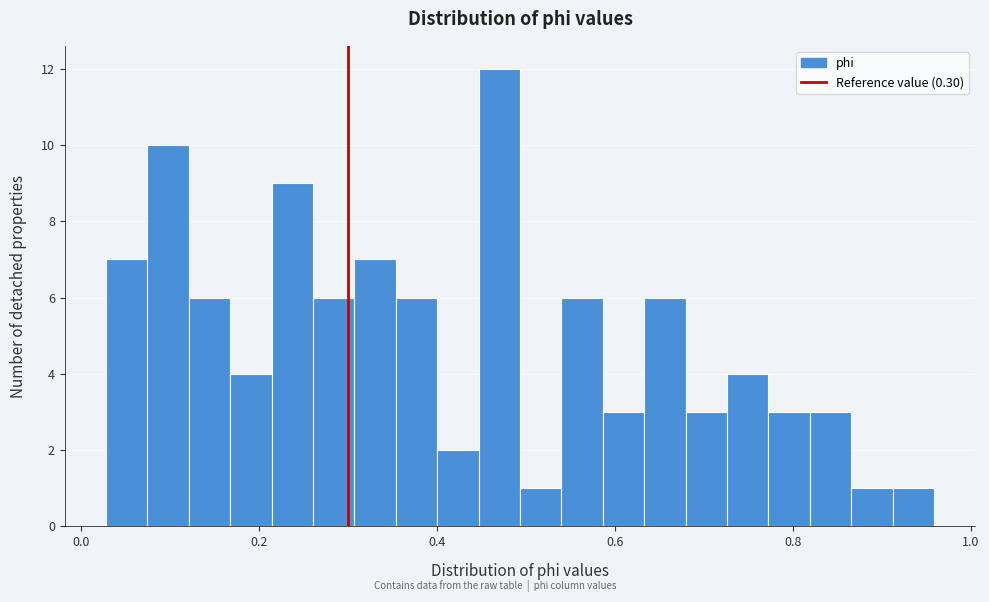

Around what value on the x-axis is the tallest bar? Give the approximate position of its centre, as read against the axis.

0.48